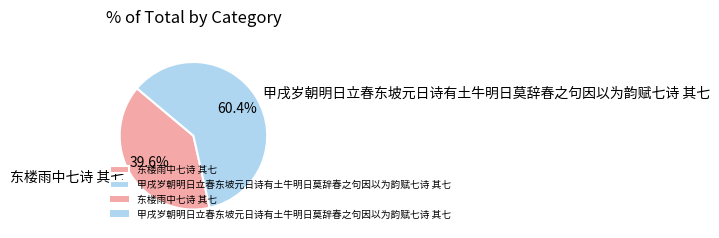

True or false: 甲戌岁朝明日立春东坡元日诗有土牛明日莫辞春之句因以为韵赋七诗 其七 accounts for 46% of the total.

False